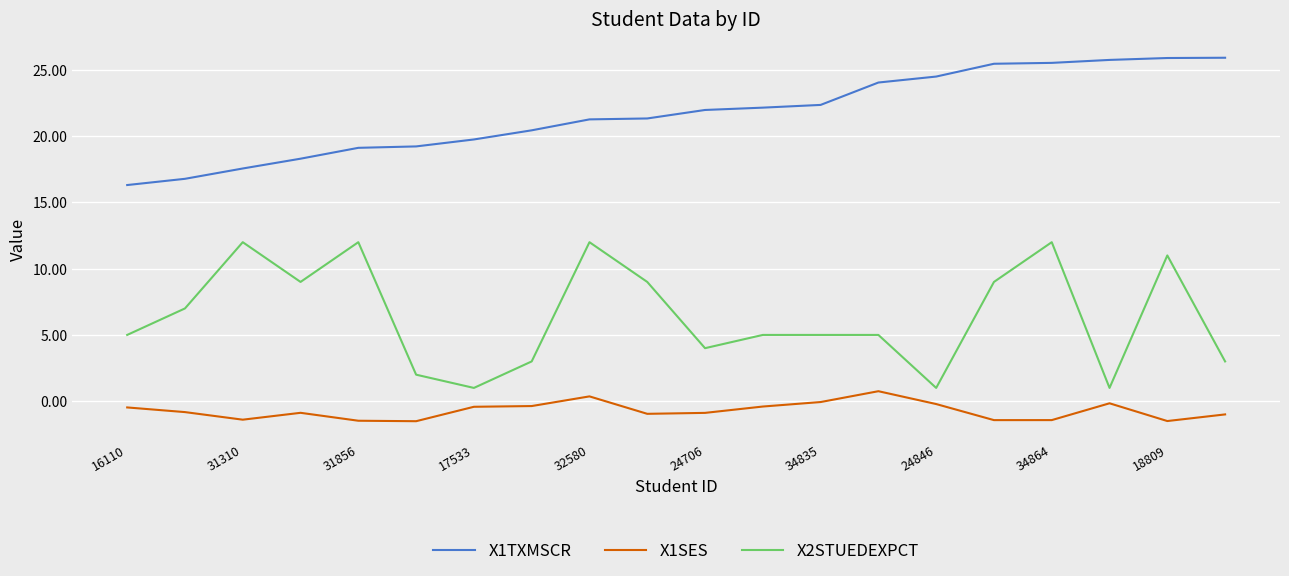

What is the minimum value shown in the chart?

-1.5